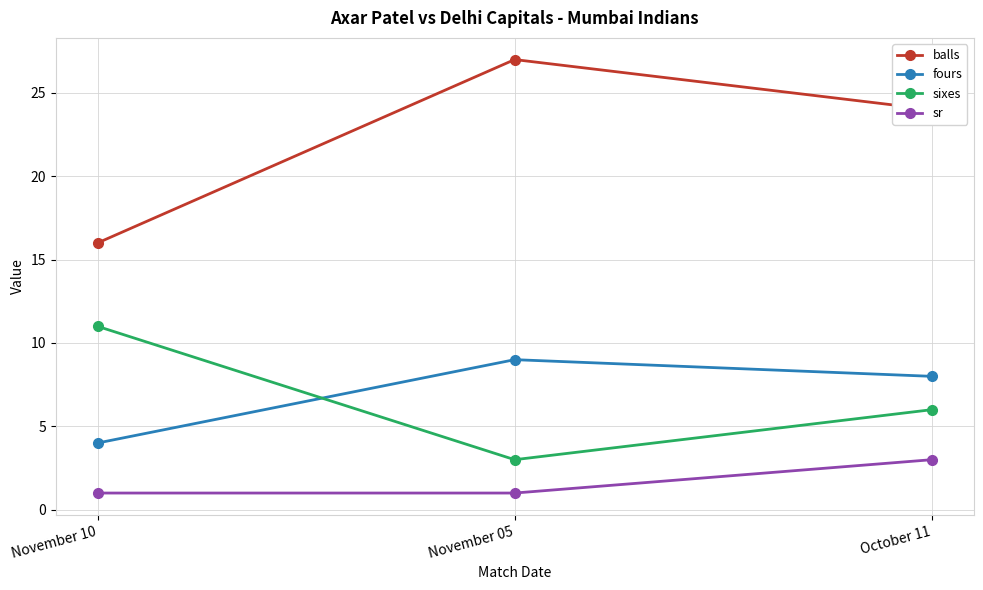

What is the label of the 2nd point from the left?

November 05